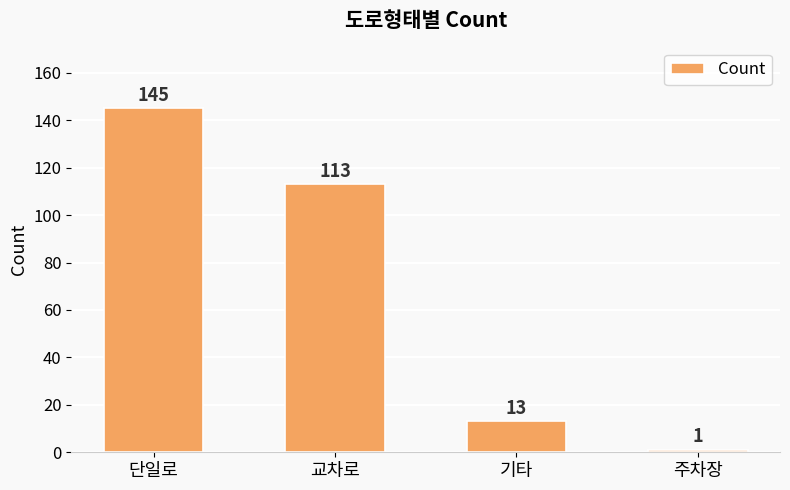

Where is the data nearest to the value 73?

교차로